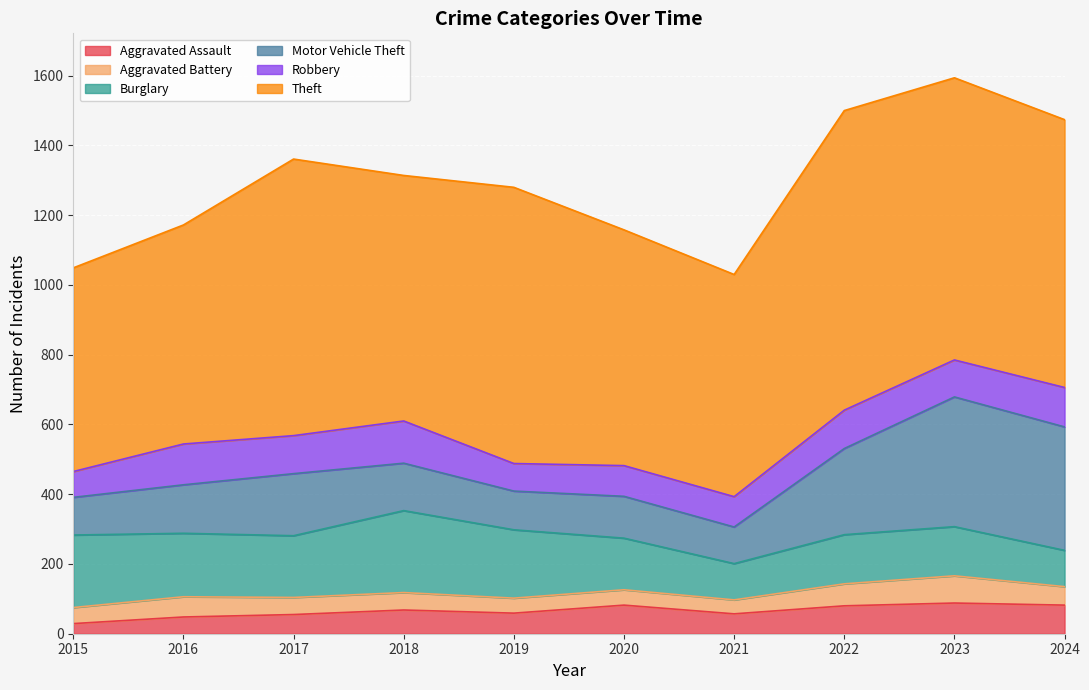

True or false: Aggravated Battery and Burglary cross at least once.

False